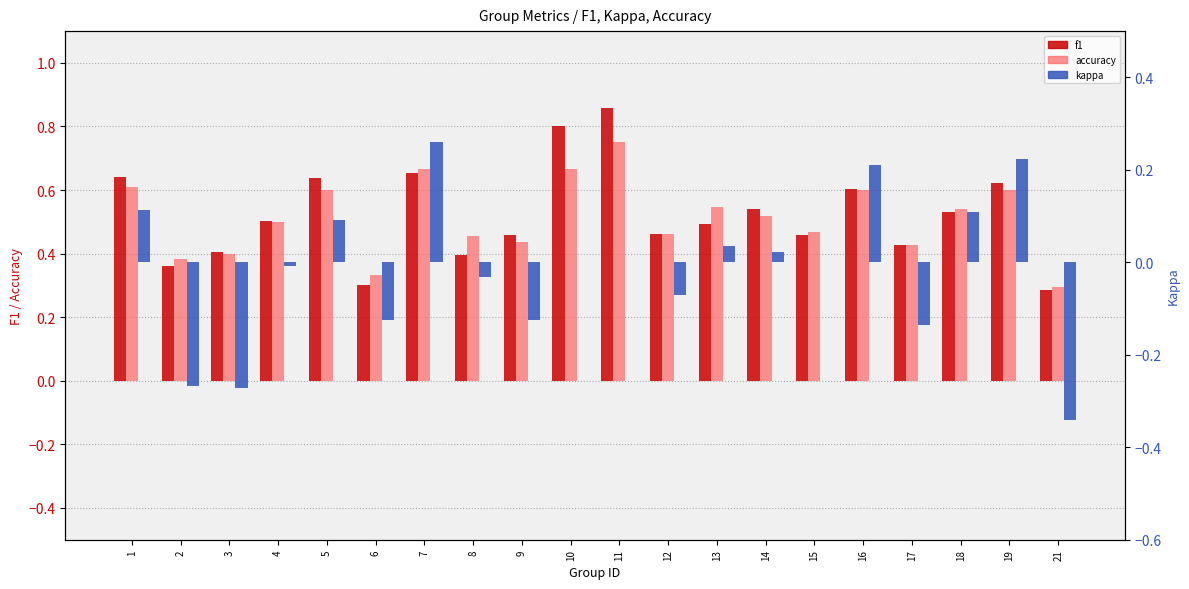

Is the value of kappa at 15 greater than the value of accuracy at 2?

No